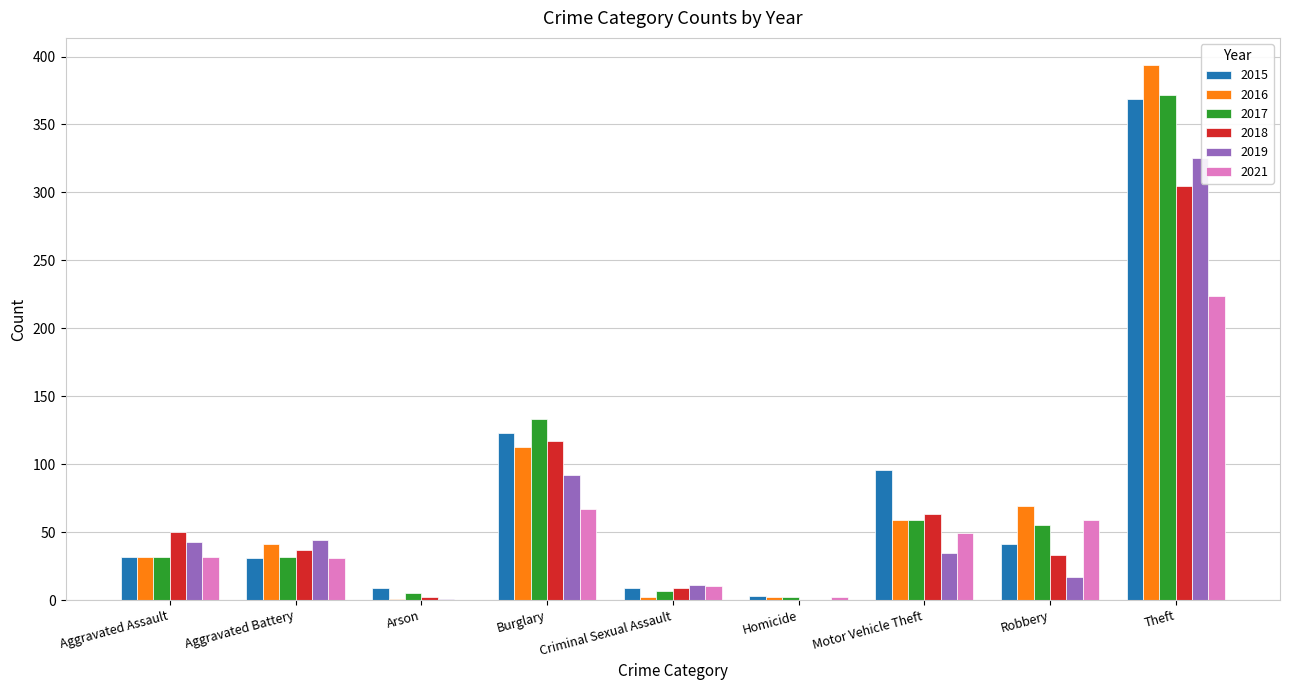

Which category has the highest value in the 2018 series?

Theft